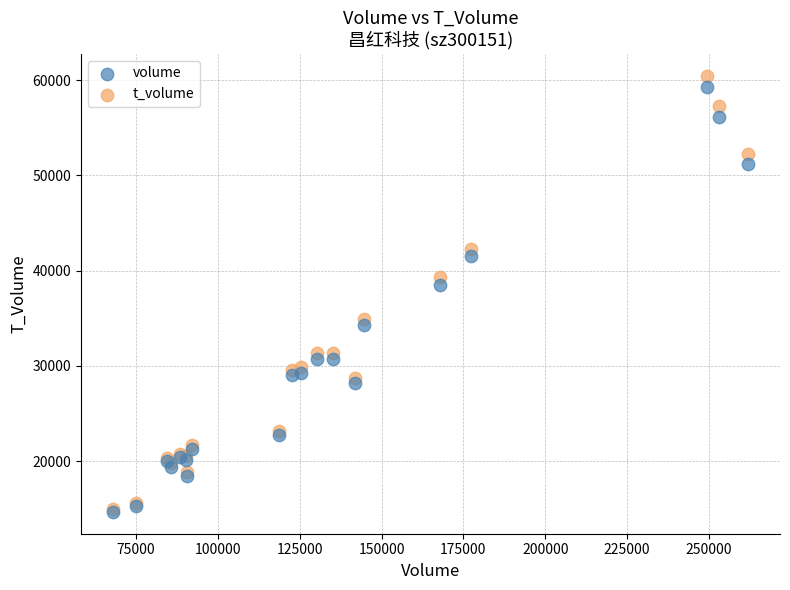

Across all series, what Y value is closest to 37565?

38535.0